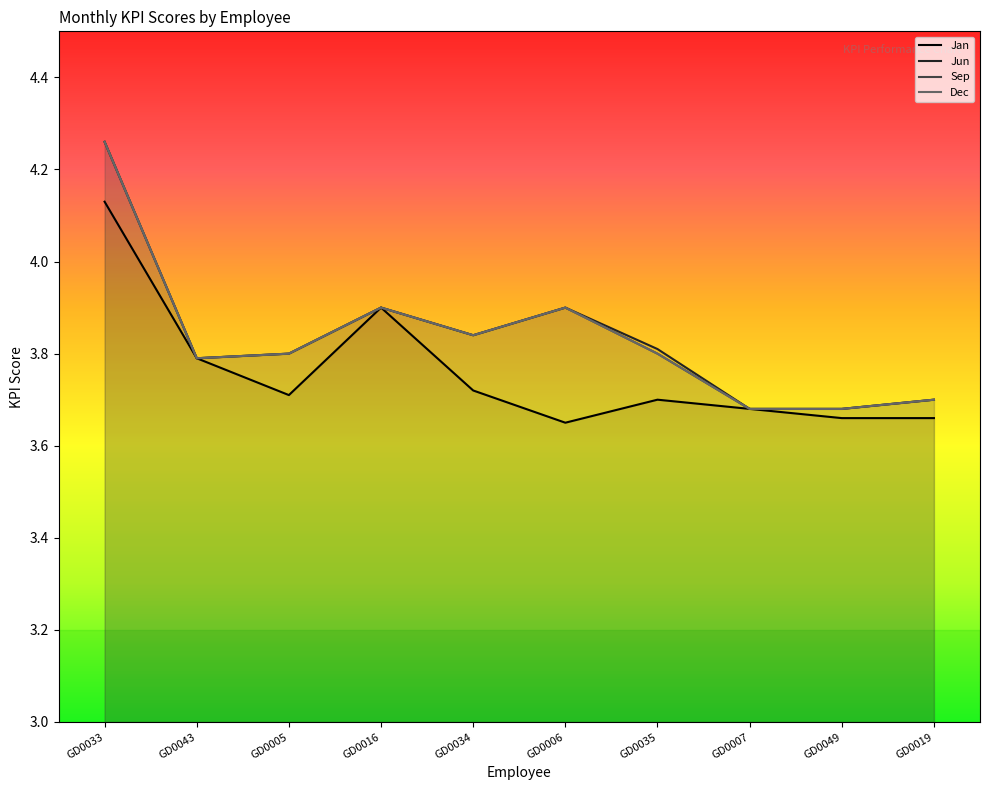

True or false: Sep and Dec cross at least once.

False